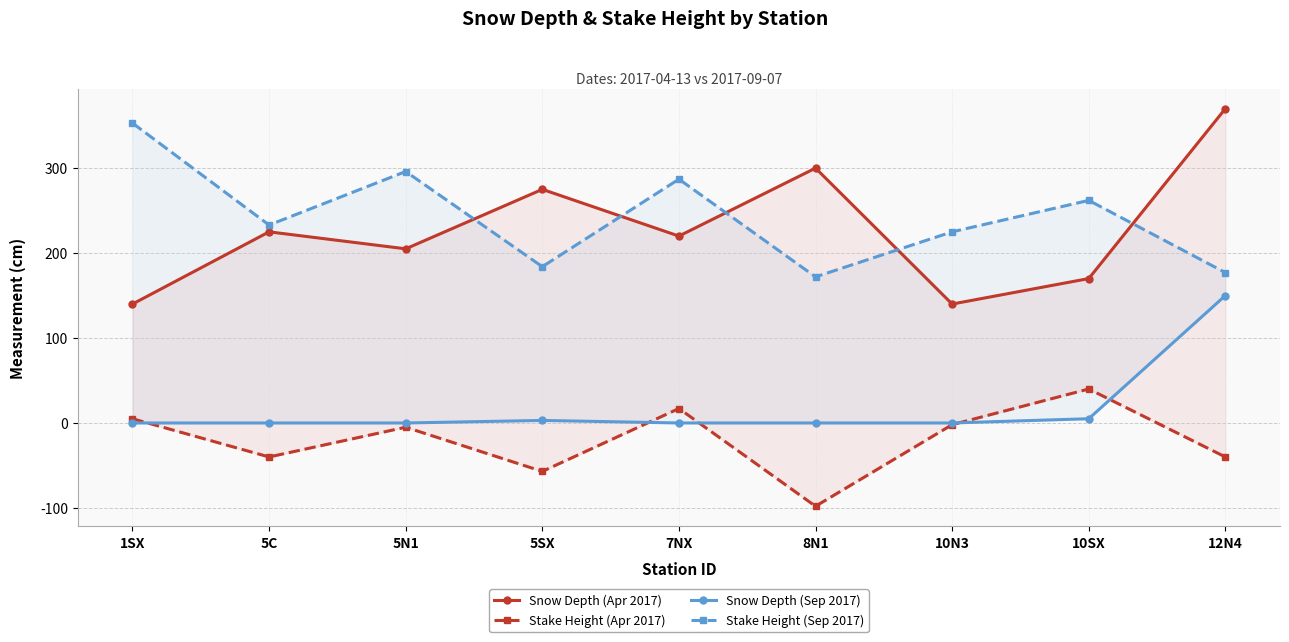

What is the lowest value of the Stake Height (Sep 2017) series?

172